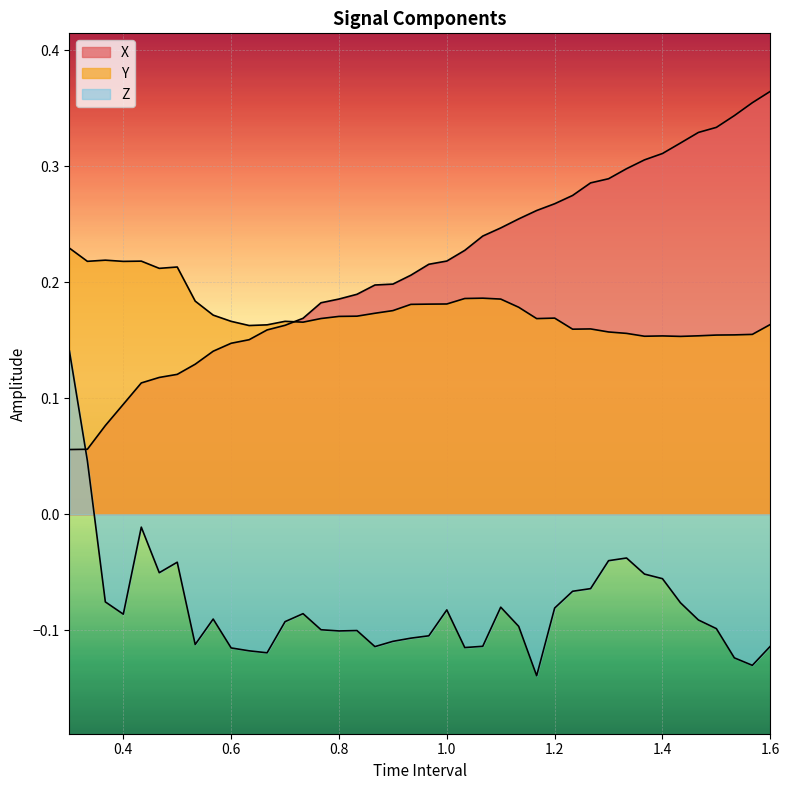

Between which two adjacent categories do X and Y first intersect?

0.7 and 0.7333333333333333